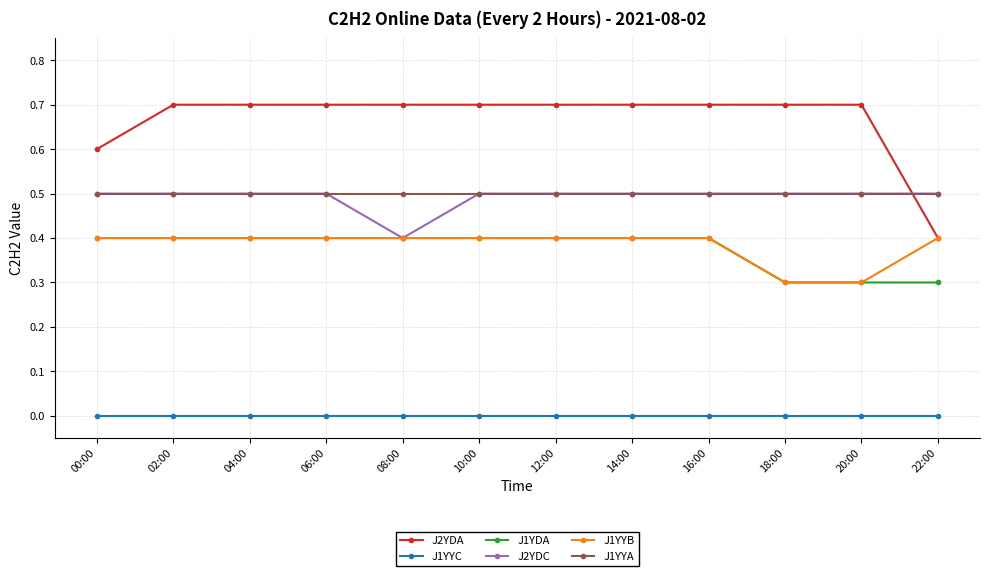

True or false: J2YDA and J1YYC intersect in this chart.

False